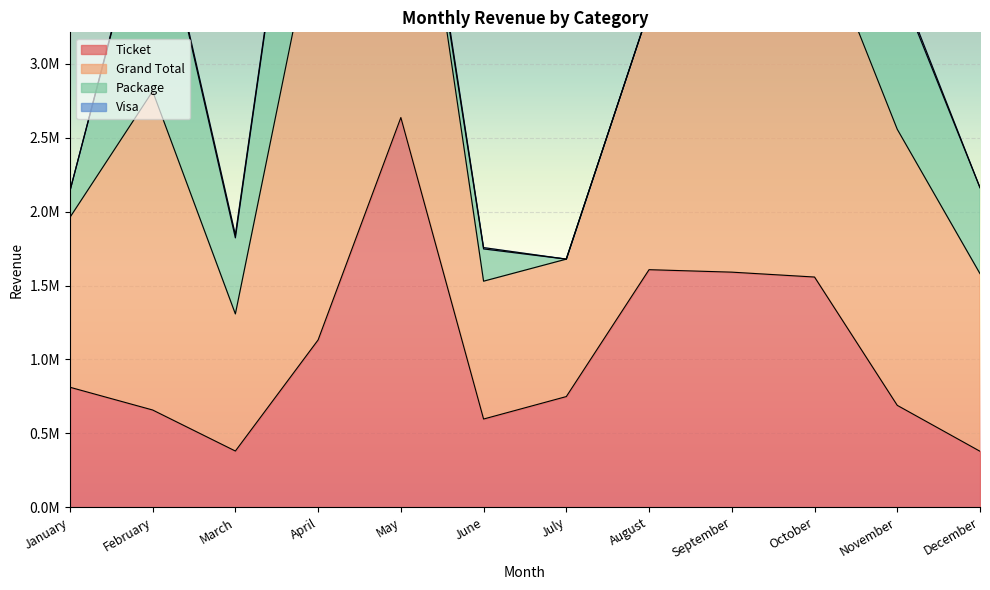

What is the value of the Ticket point at the 10th from the left?

1557861.0